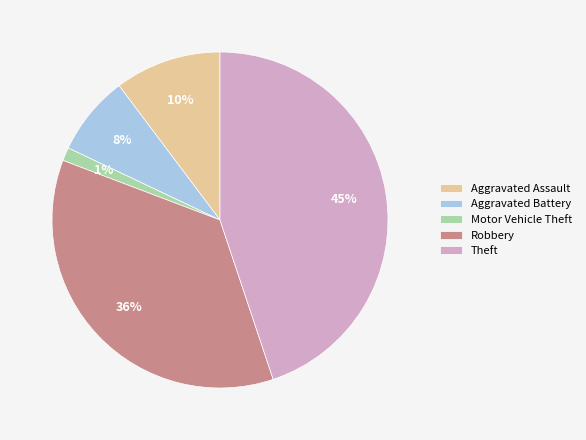

Rank the categories by value from lowest to highest.

Motor Vehicle Theft, Aggravated Battery, Aggravated Assault, Robbery, Theft